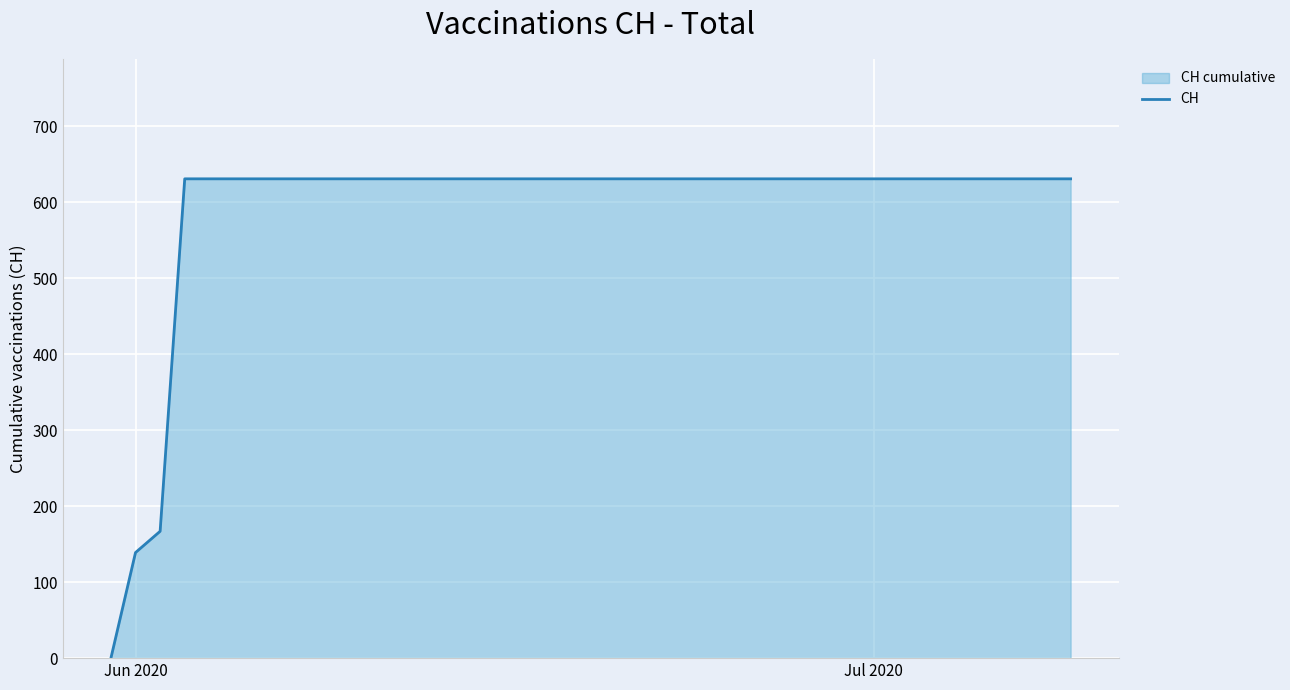

What is the difference between the maximum and minimum values?

631